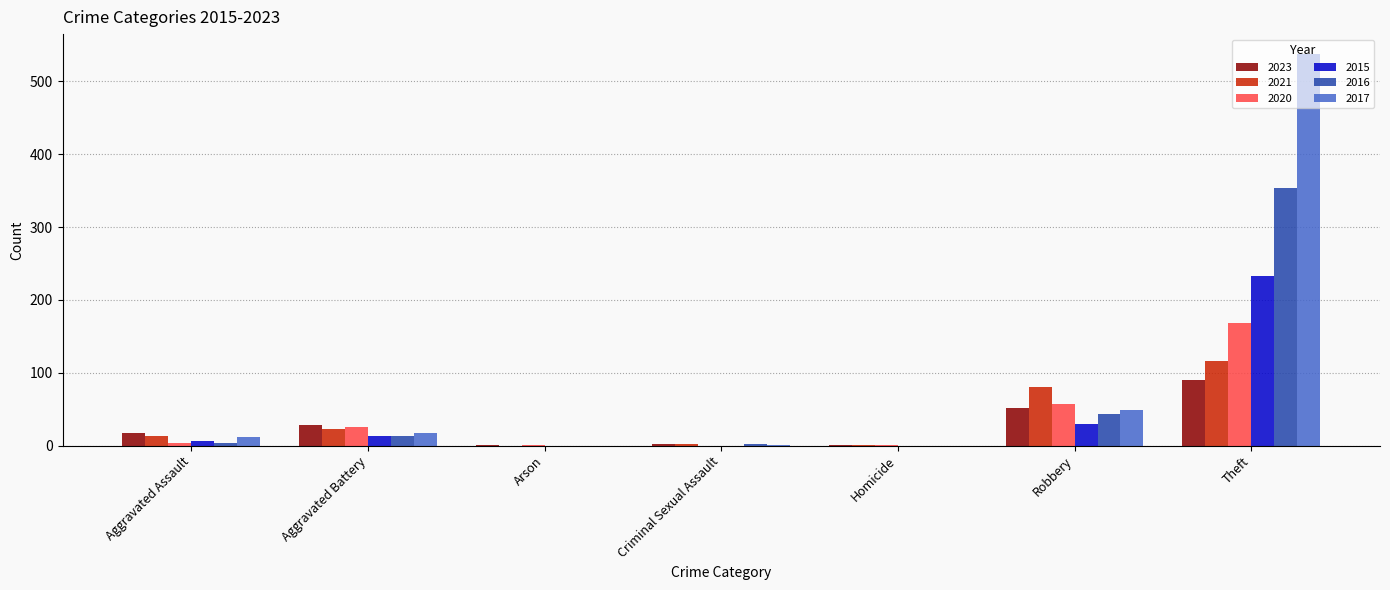

The 2015 series shows 0 at Arson. True or false?

True